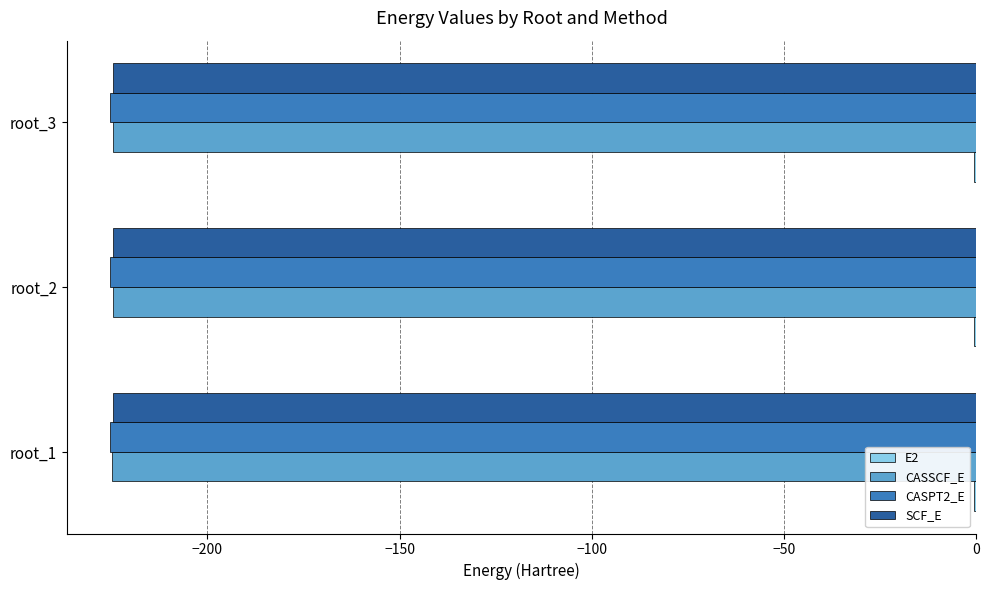

The value of CASSCF_E at root_2 is -224.6. True or false?

True